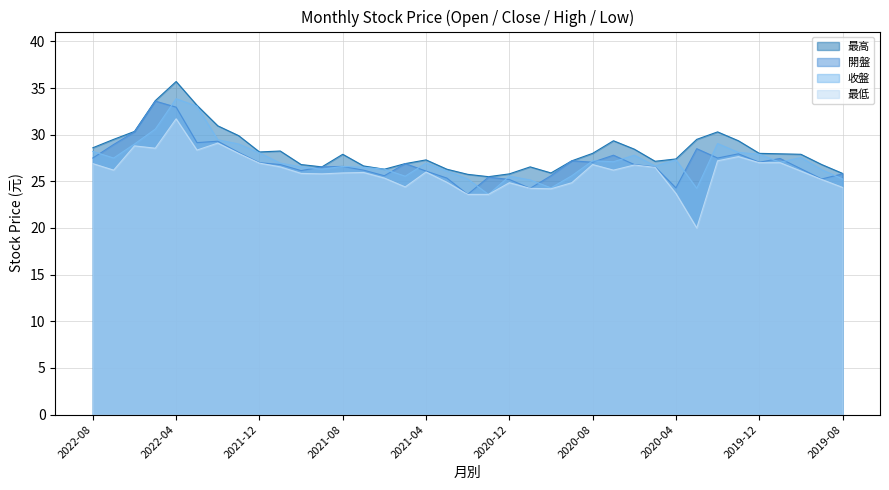

Which series has the widest spread of values?

最低